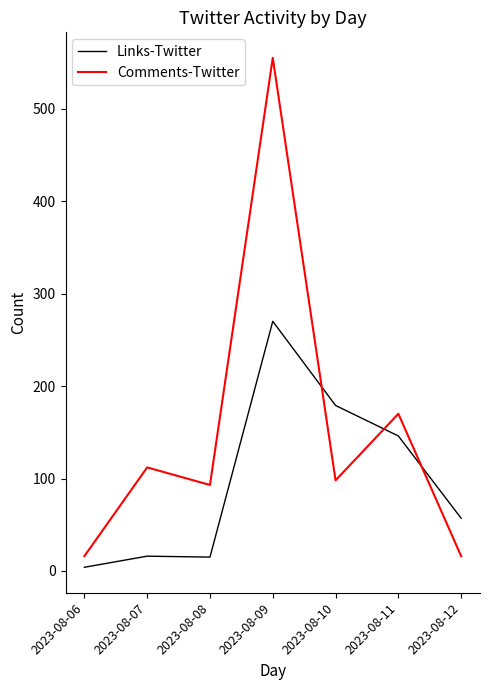

What is the difference between the highest and lowest values at 2023-08-06?

12